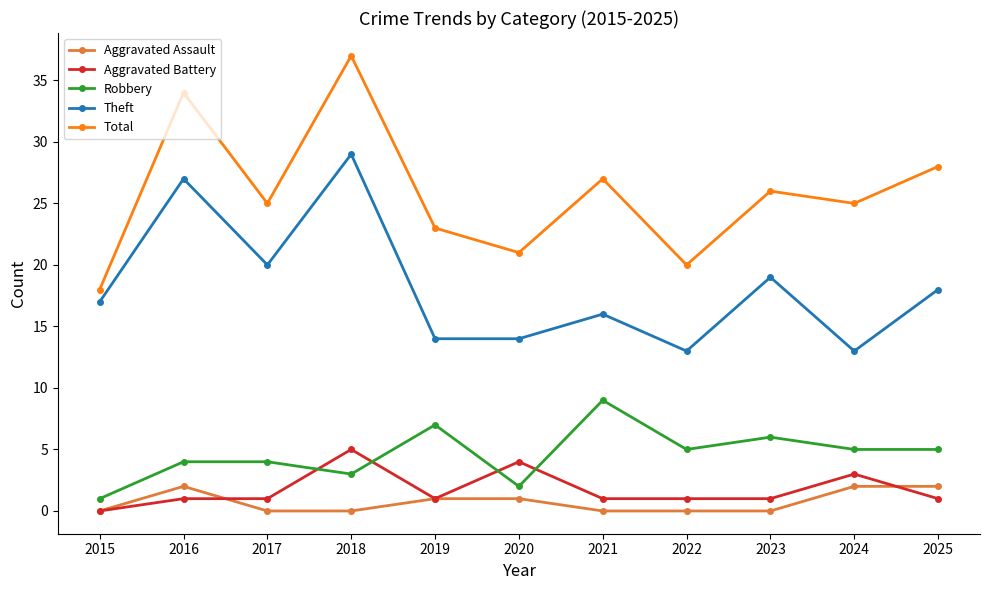

Does the chart have visible grid lines?

No